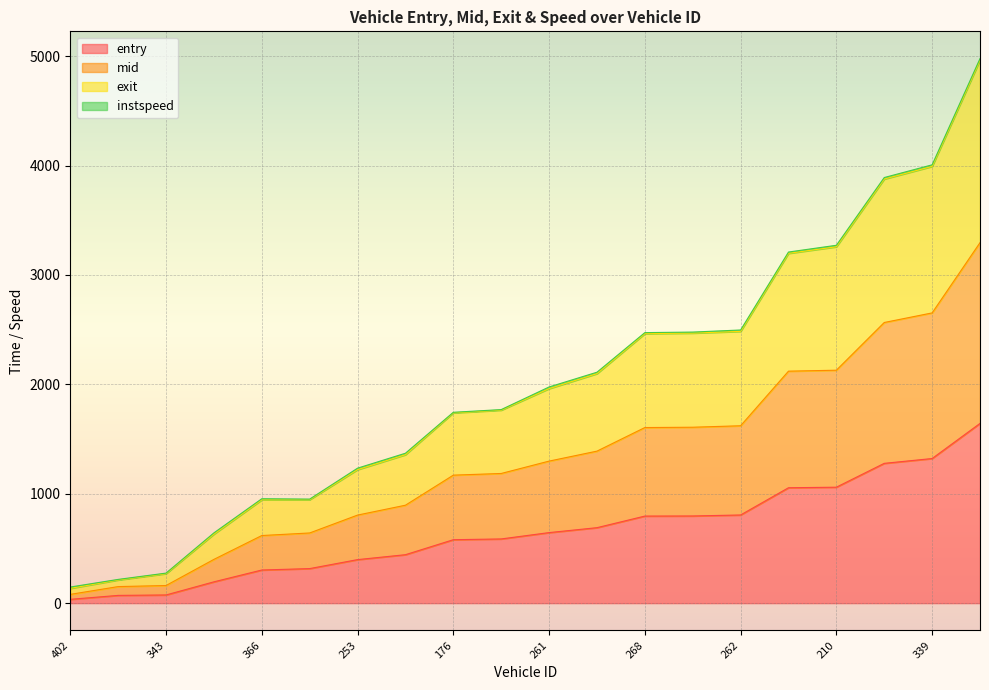

What is the maximum value for entry?

1643.0